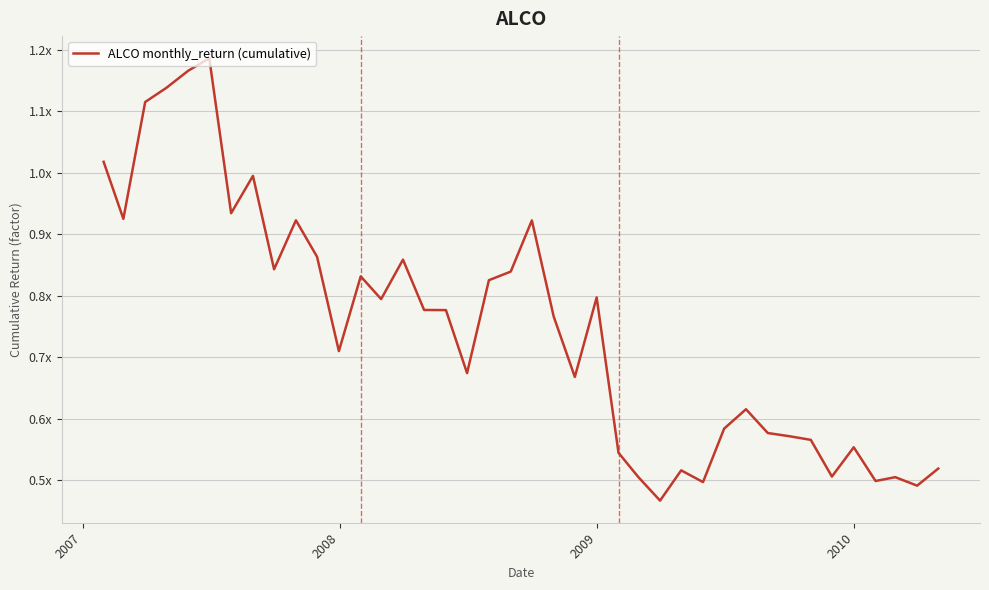

How many lines are shown in the chart?

1